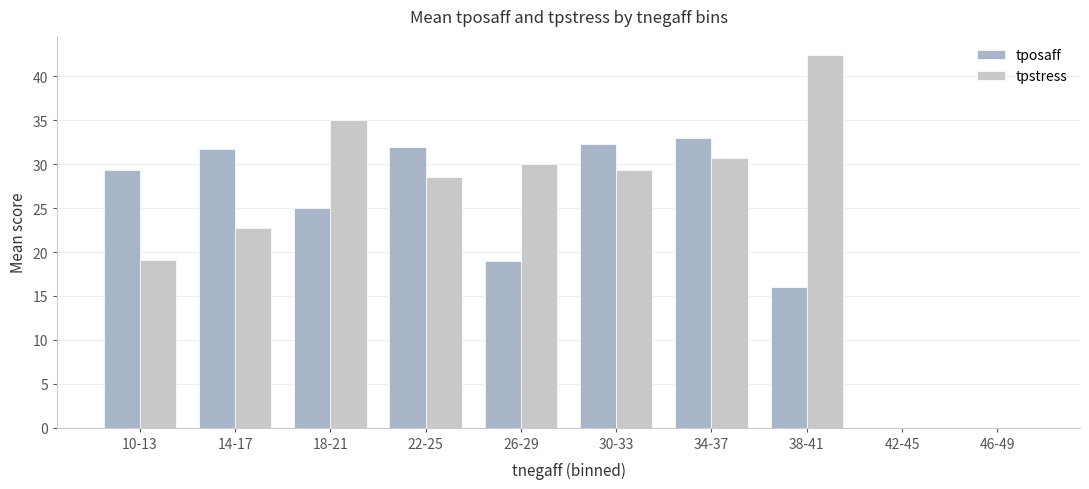

Are the bars horizontal?

No